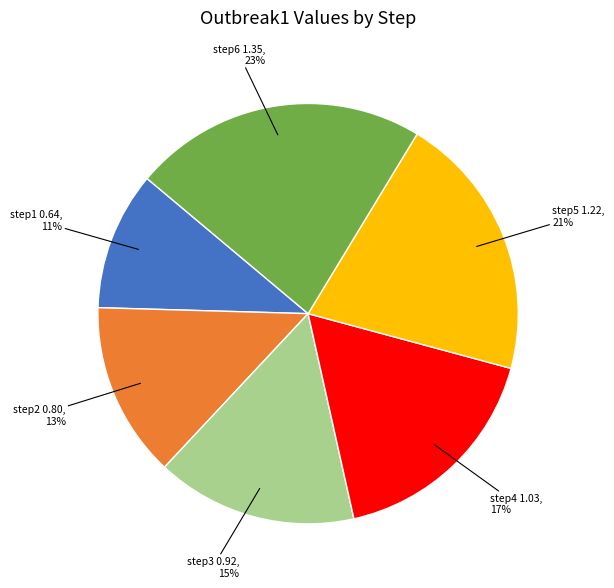

Is it true that step5 is 33% of the pie?

False